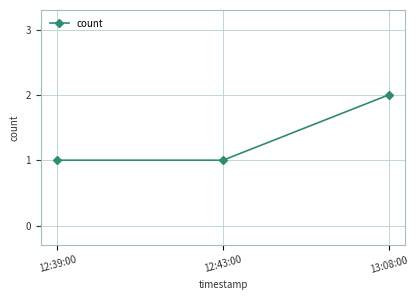

What is the change in value from 12:39:00 to 13:08:00?

+1